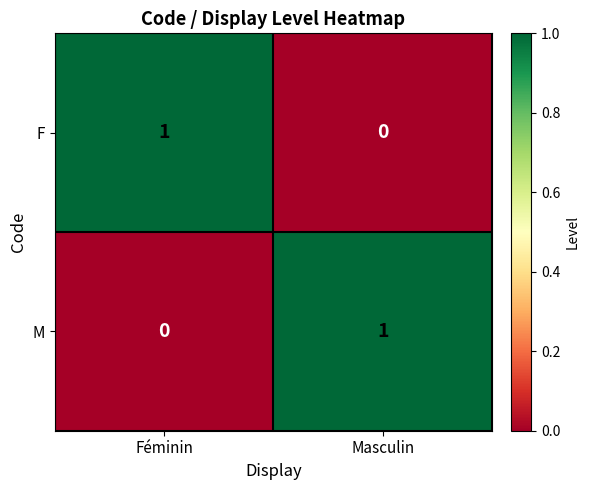

What is the difference between the highest and lowest values at Masculin?

1